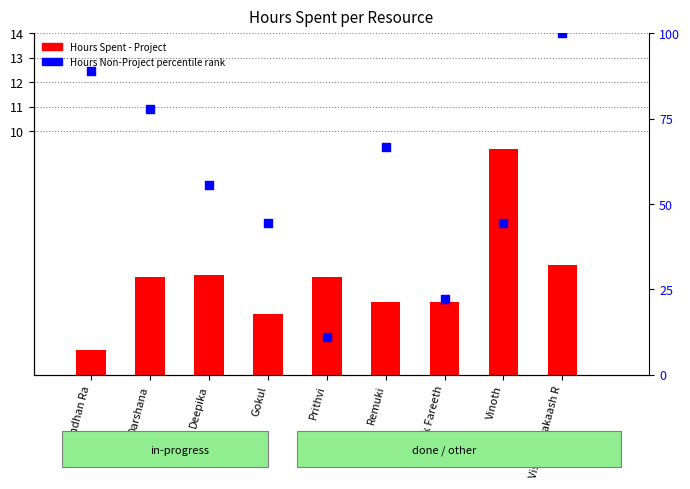

What are all the series names shown in the legend?

Hours Spent - Project, Hours Non-Project percentile rank